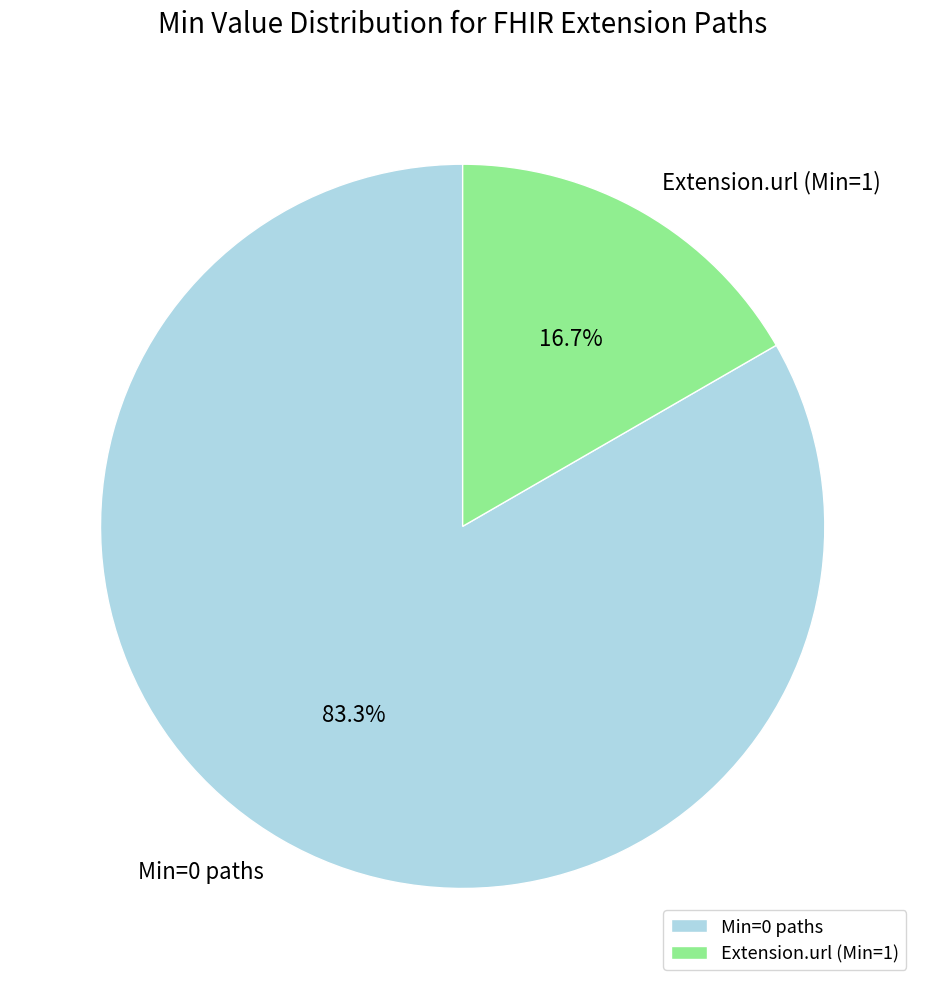

How many segments does this pie chart have?

2